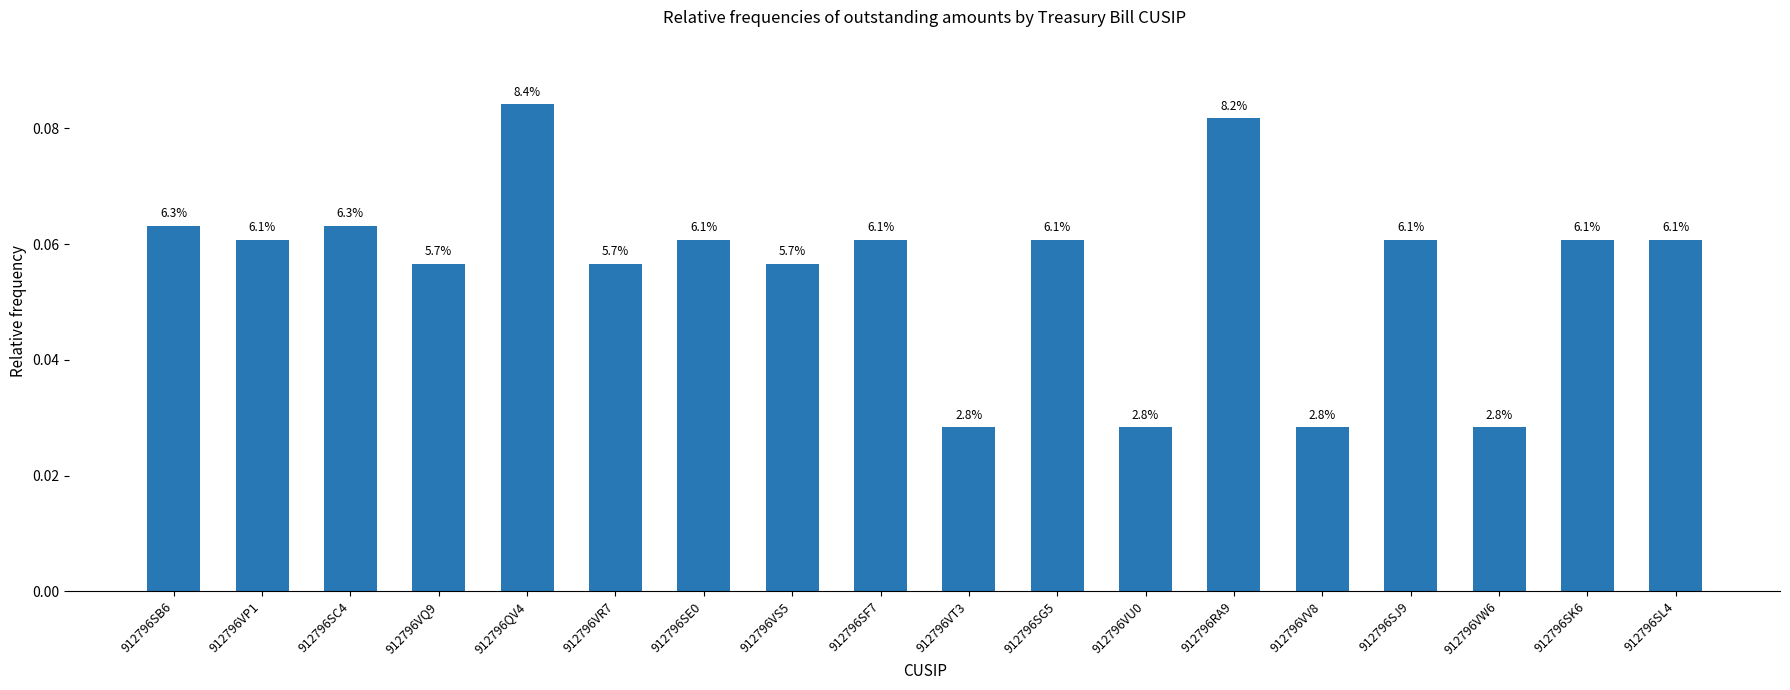

Between 912796SC4 and 912796SB6, which is larger?

912796SB6